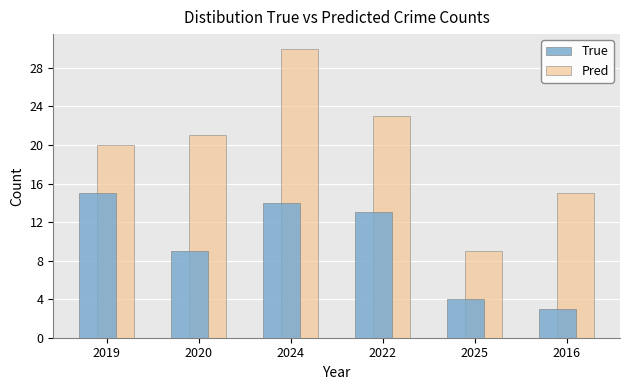

What position from the right is 2016?

1